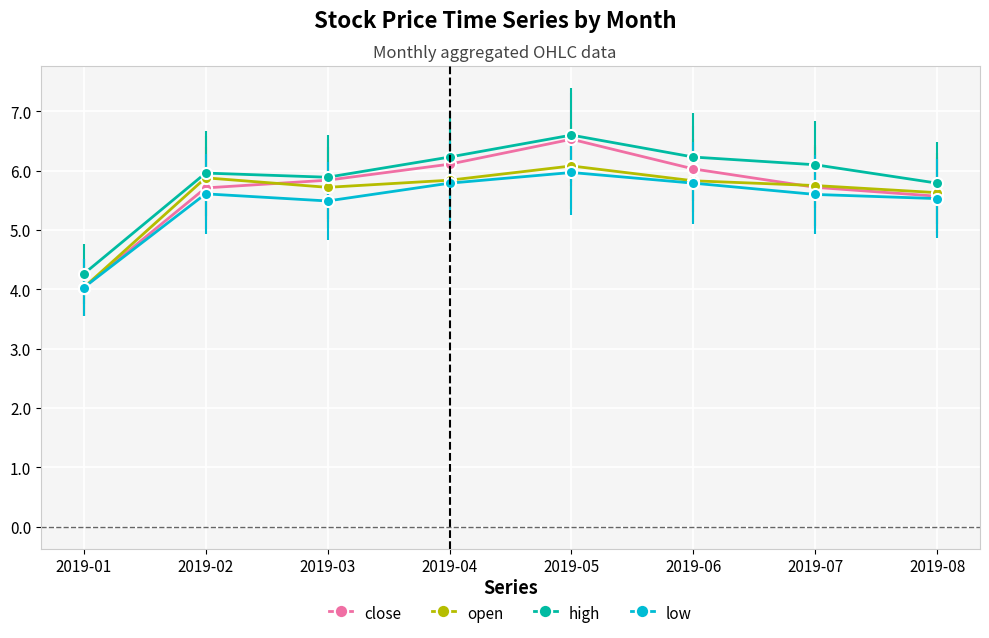

At which label does high first exceed 6?

2019-04